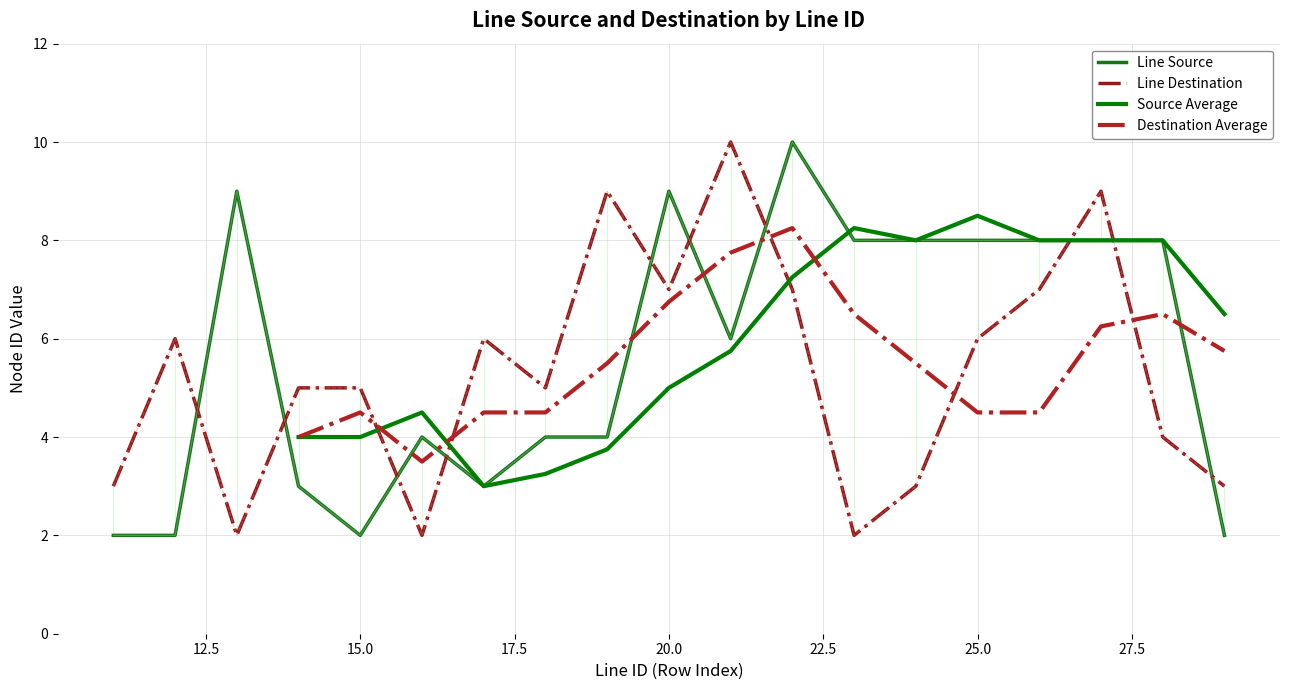

At which category does the chart reach its peak across all series?

22